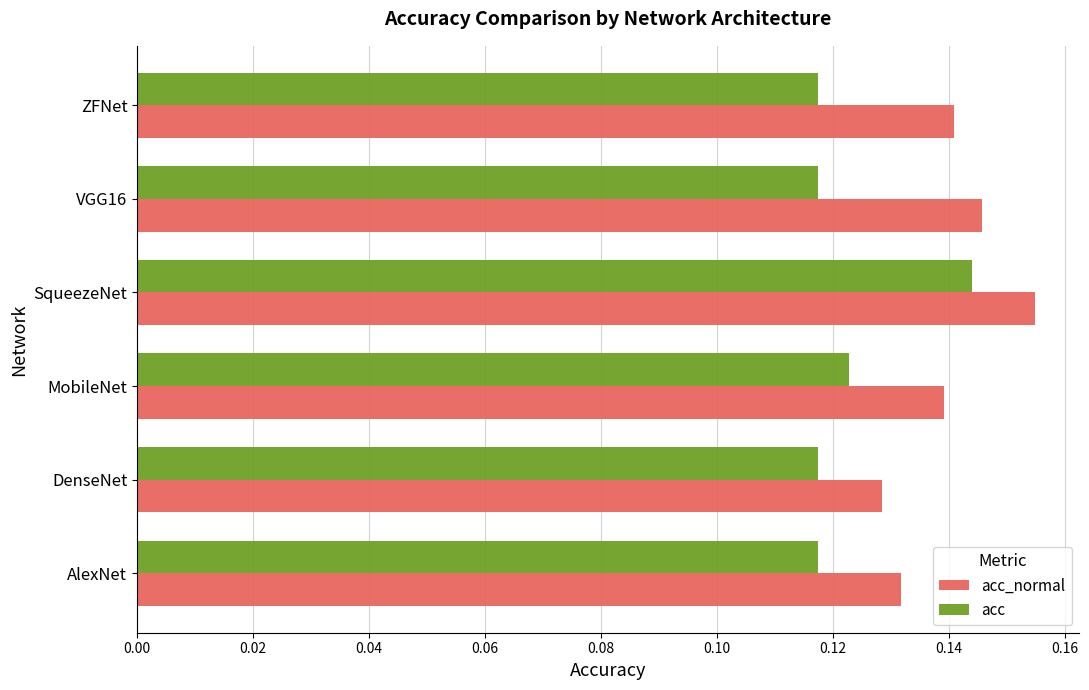

What are all the series names shown in the legend?

acc_normal, acc